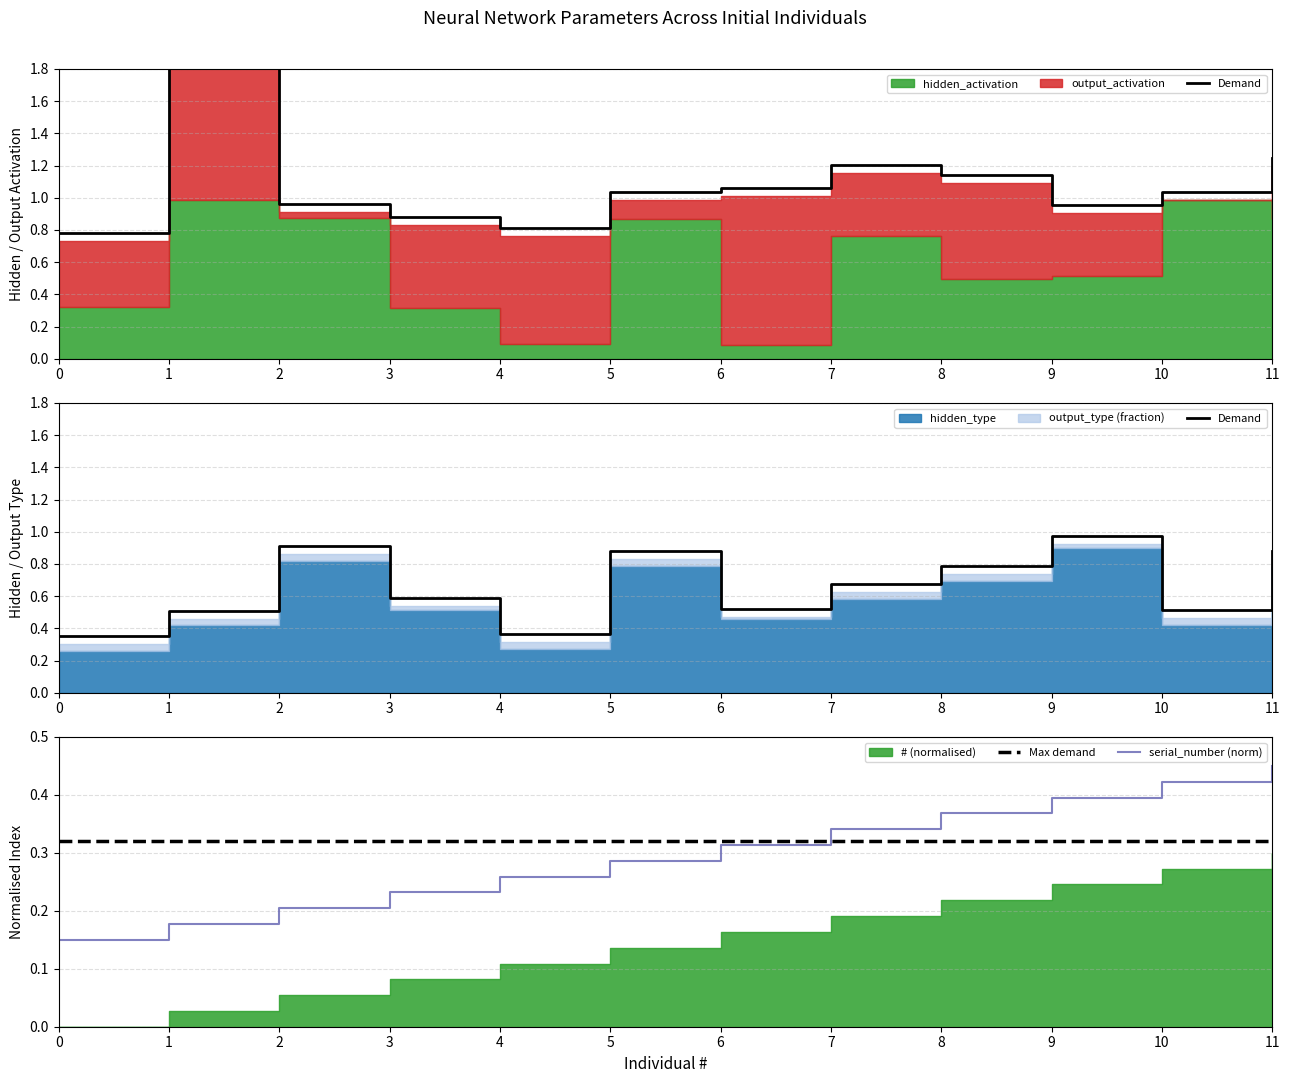

Is it true that serial_number (norm) equals 0.4 at 9?

True